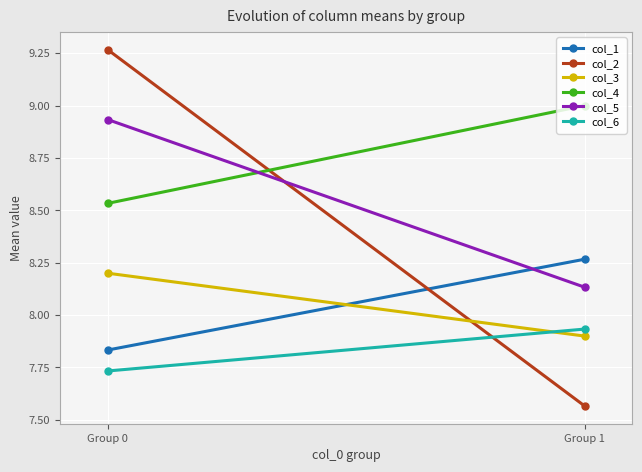

The value of col_4 at Group 0 is 3.2. True or false?

False